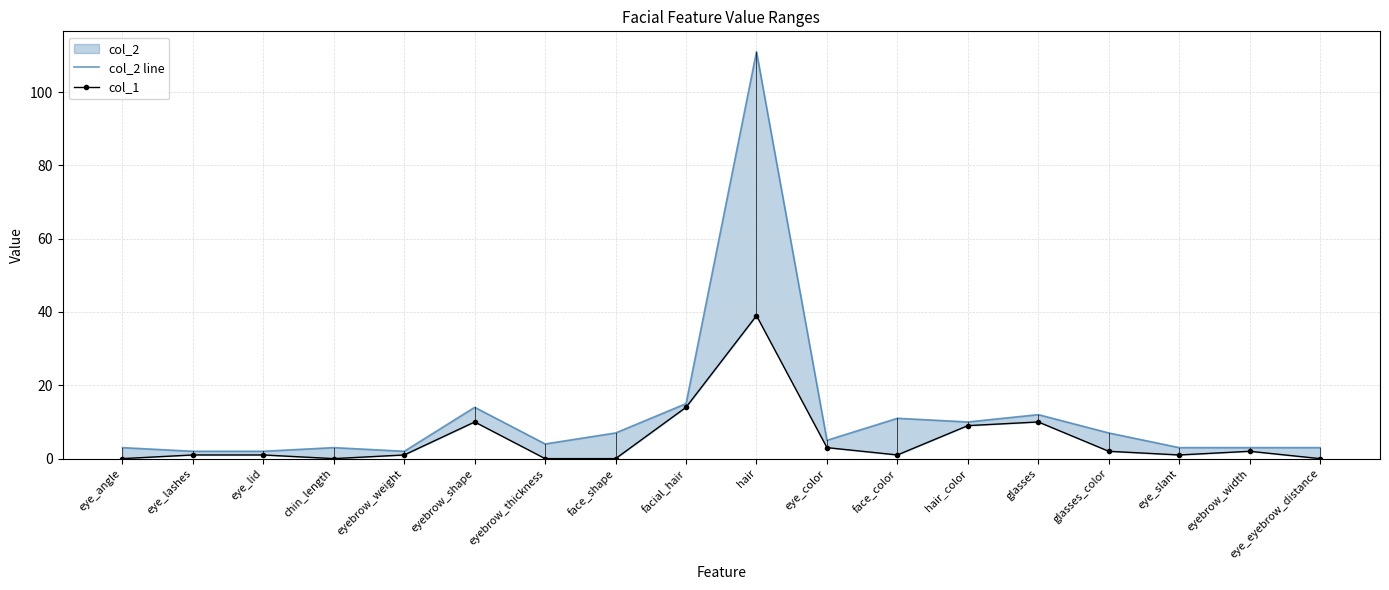

True or false: col_2 line has more than 1 interior local peaks.

True